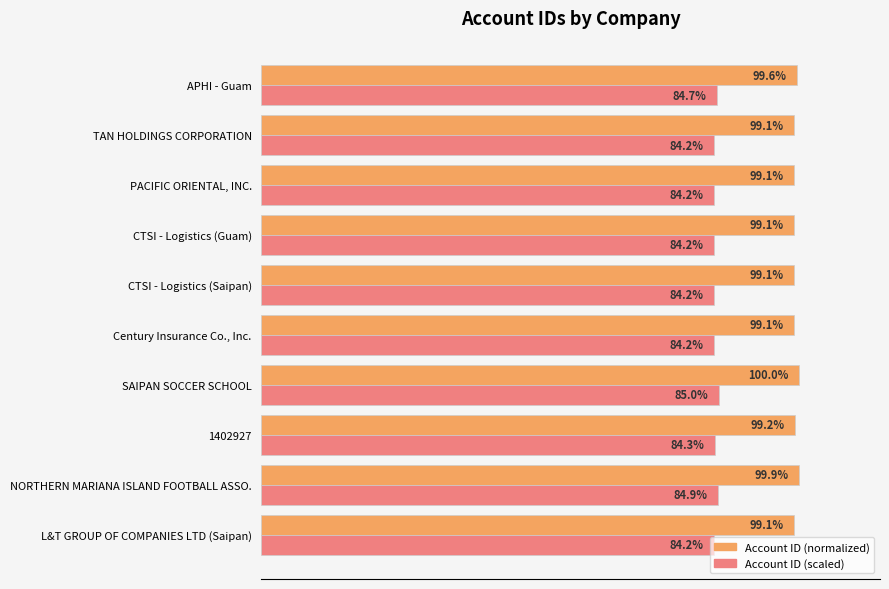

At L&T GROUP OF COMPANIES LTD (Saipan), list the series in order from smallest to largest.

Account ID (scaled), Account ID (normalized)